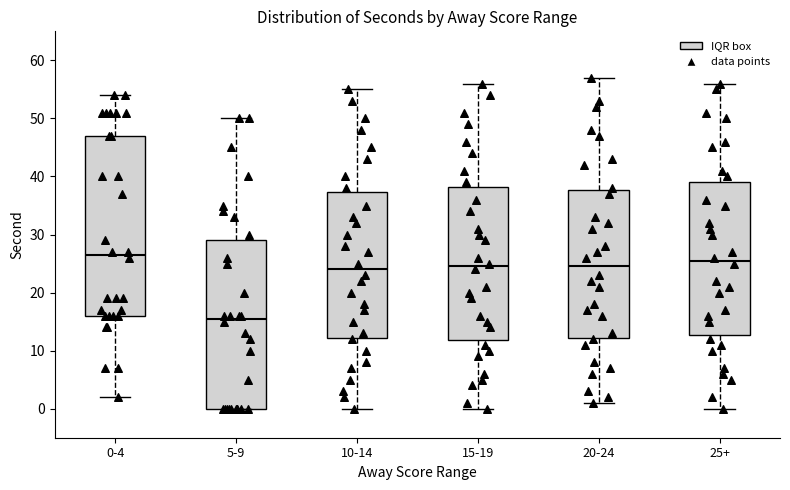

Reading left to right, transcribe this box plot: for each box, give where its median line is, the range the box spans, and where its two whiskers end, as read against the y-axis. The values are not printed on the chart, so give them approximately, as read against the axis.

0-4: median 27, box 16 to 47, whiskers 2 to 54
5-9: median 16, box 0 to 29, whiskers 0 to 50
10-14: median 24, box 12 to 37, whiskers 0 to 55
15-19: median 25, box 12 to 38, whiskers 0 to 56
20-24: median 25, box 12 to 38, whiskers 1 to 57
25+: median 26, box 13 to 39, whiskers 0 to 56